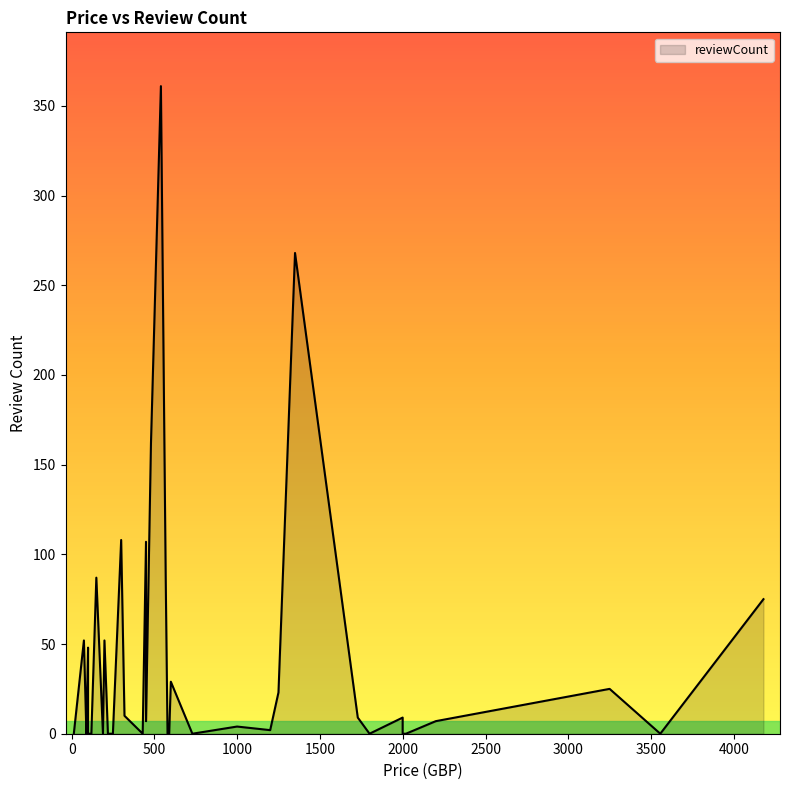

At which category does the chart reach its peak across all series?

539